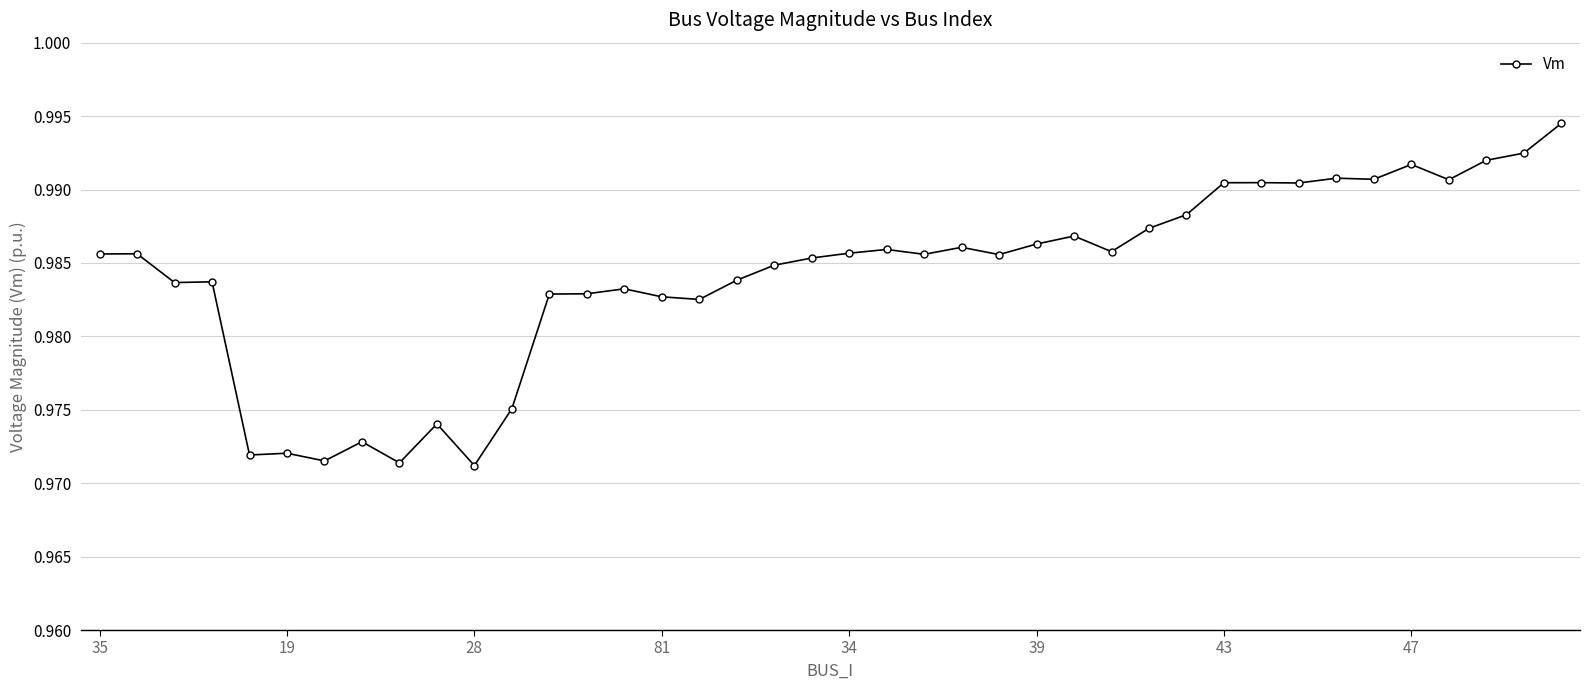

True or false: the data has more than 2 interior local peaks.

True